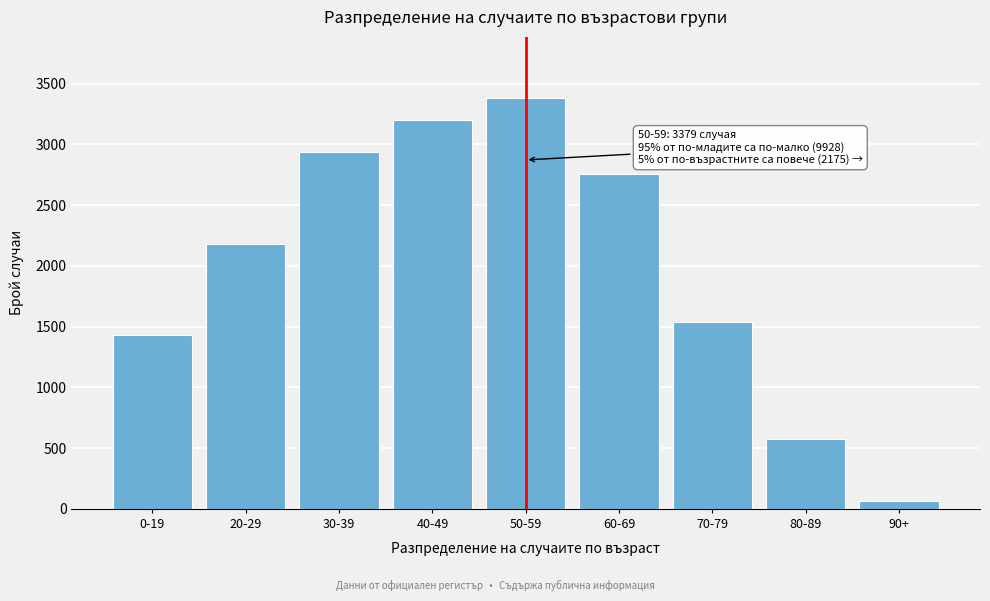

Reading left to right, extract all data points from this chart.

1432	2182	2934	3200	3379	2759	1535	575	65